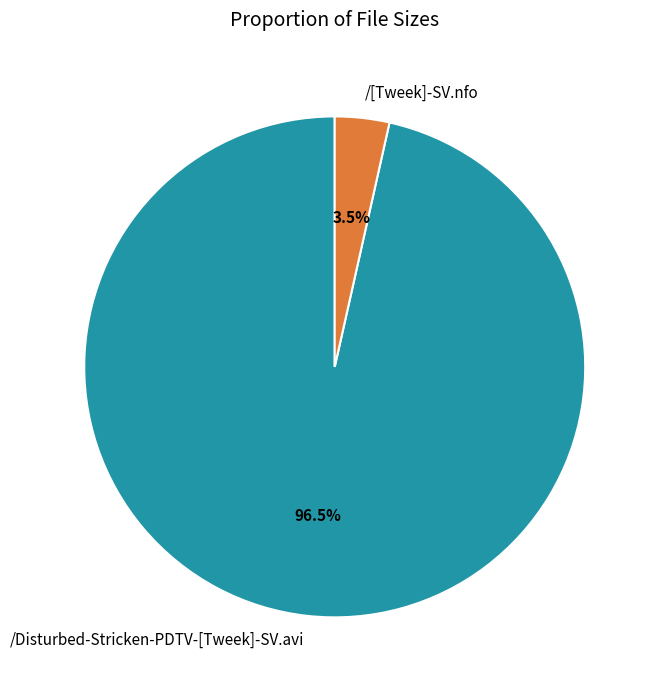

Combined, do /Disturbed-Stricken-PDTV-[Tweek]-SV.avi and /[Tweek]-SV.nfo account for over 50%?

Yes